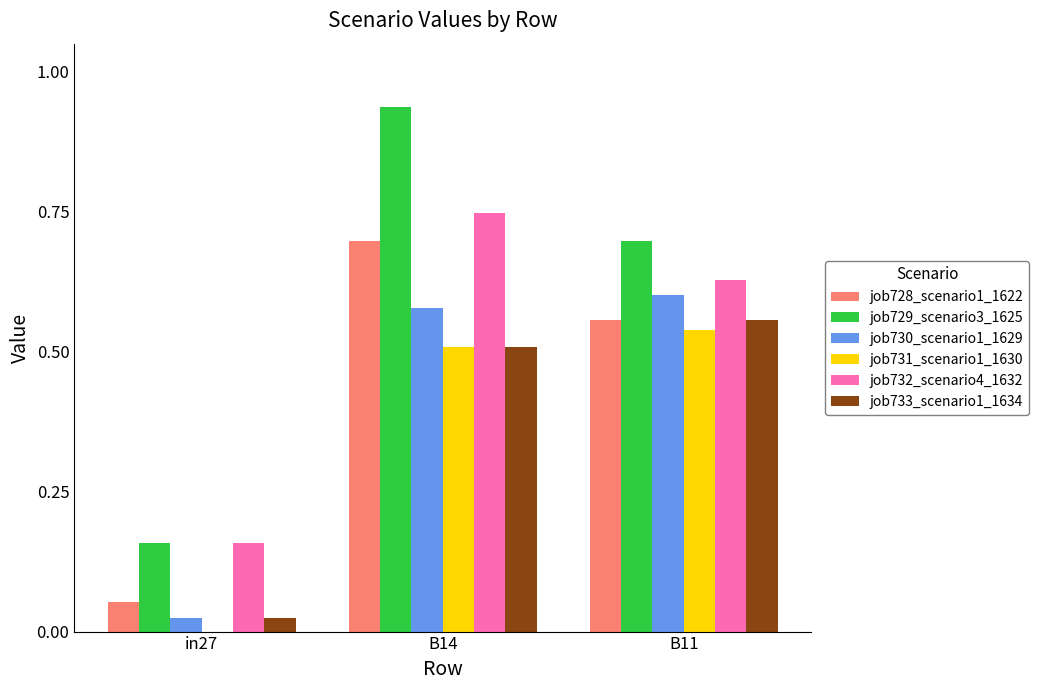

Count the number of data series in this chart.

6